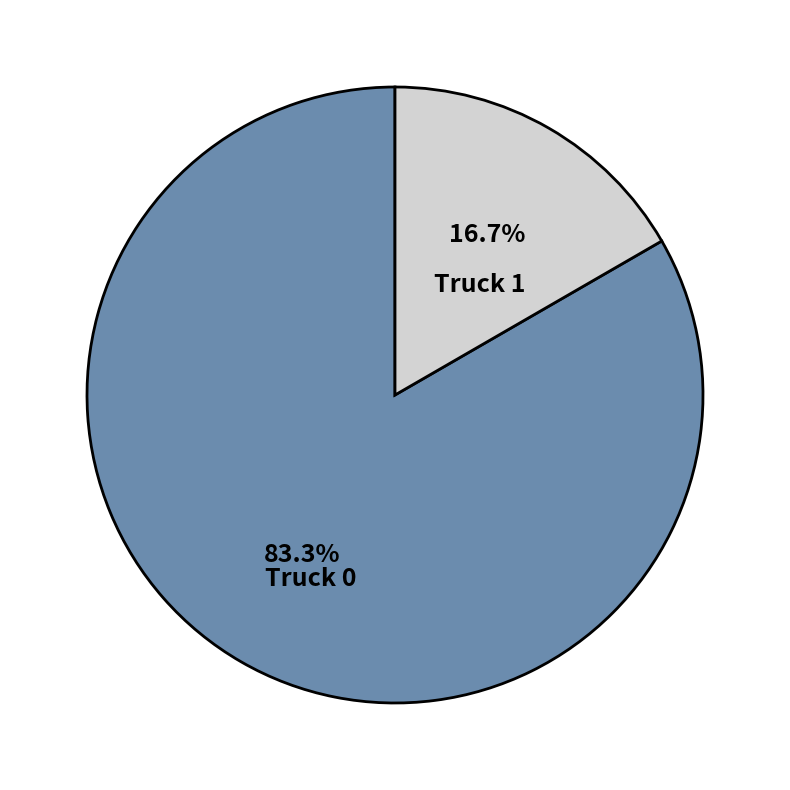

What portion of the pie excludes Truck 0?

16.7%